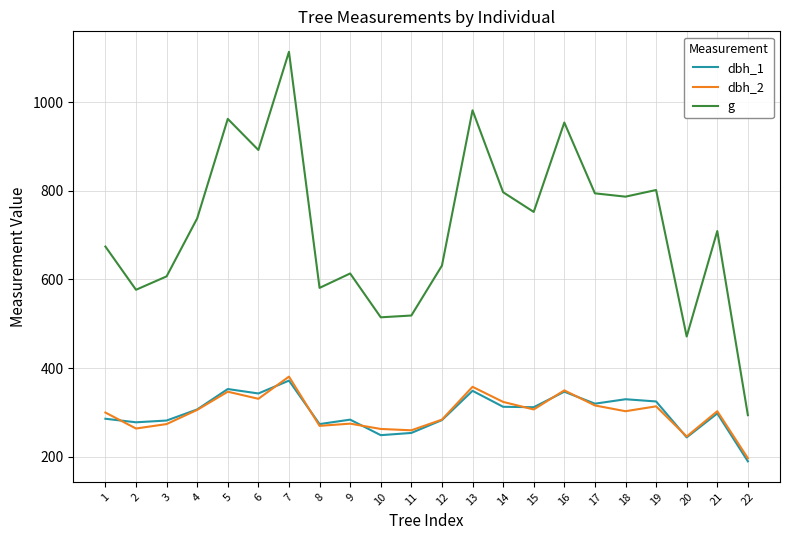

How many series are shown in this chart?

3